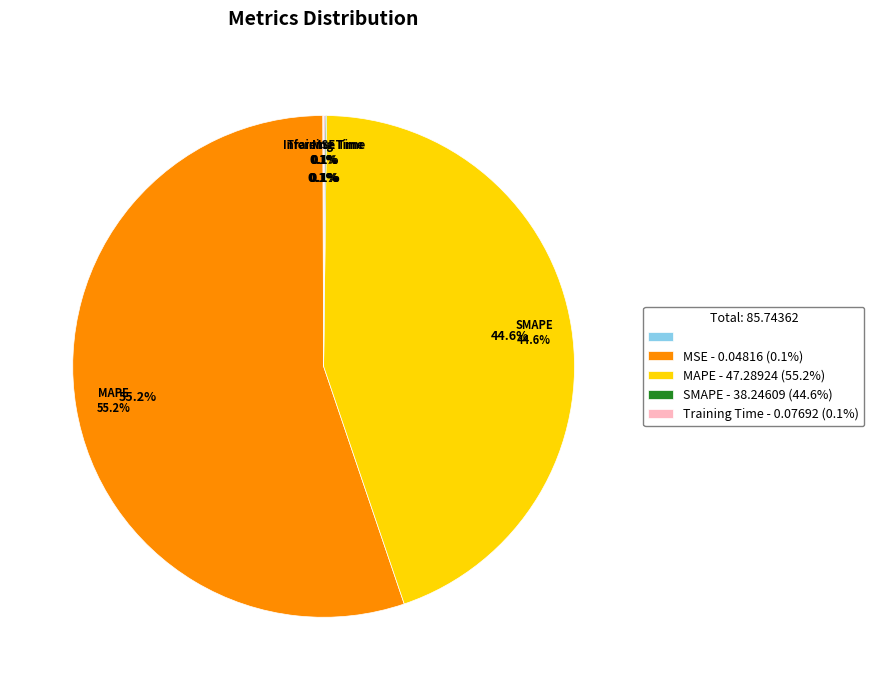

Rank the categories by value from lowest to highest.

MSE, Training Time, Inference Time, SMAPE, MAPE